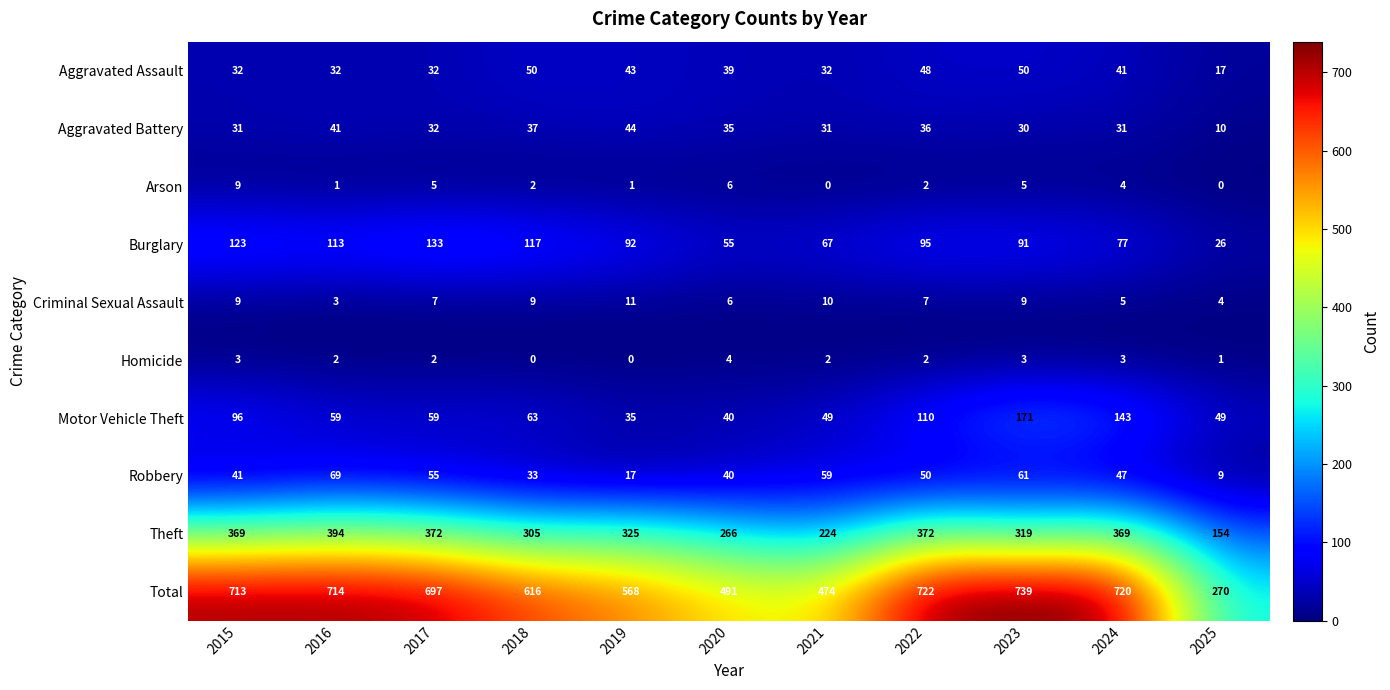

Which series has the largest range (max minus min)?

Total